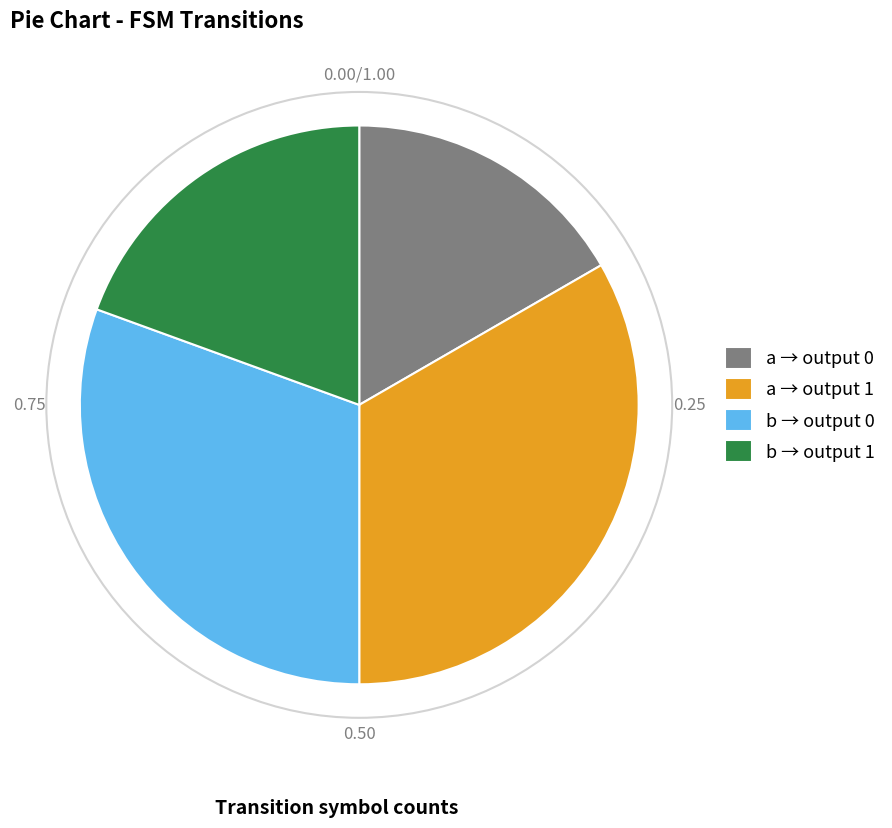

Which has a higher value, a → output 1 or a → output 0?

a → output 1